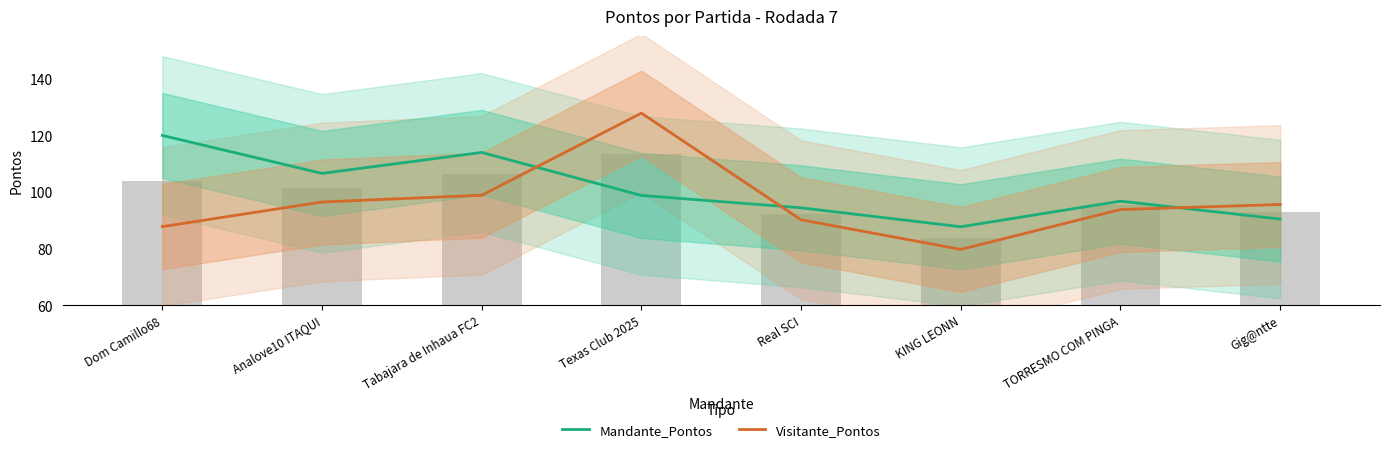

The Mandante_Pontos series shows 52.1 at Dom Camillo68. True or false?

False